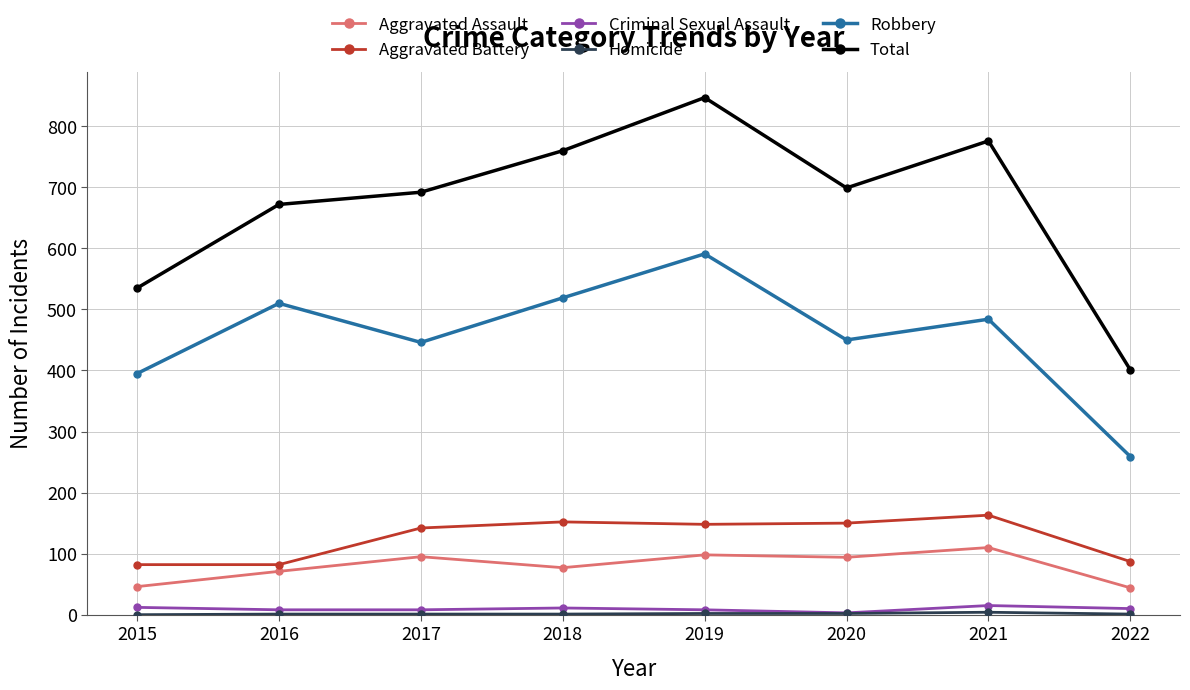

What is the value of the Total point at the 6th from the left?

699